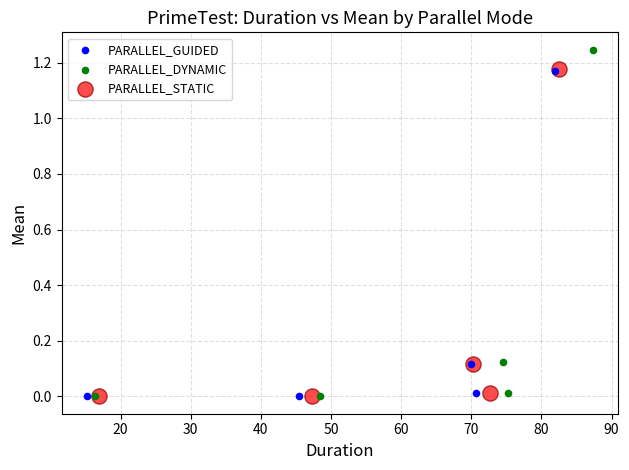

Which series has the largest Y range (max minus min)?

PARALLEL_DYNAMIC